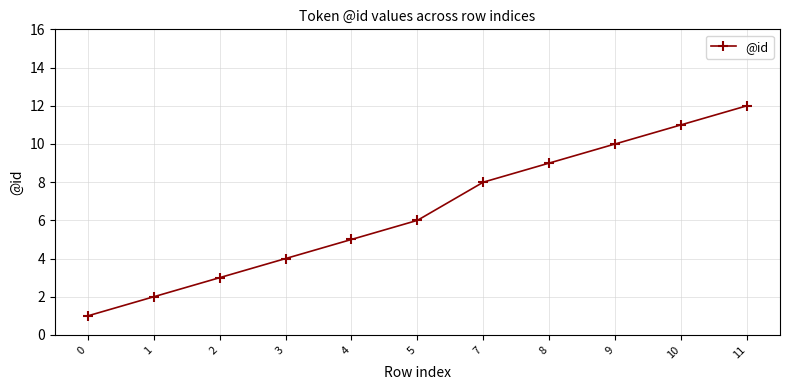

Reading right to left, what are all the values shown in this chart?

11=12	10=11	9=10	8=9	7=8	5=6	4=5	3=4	2=3	1=2	0=1